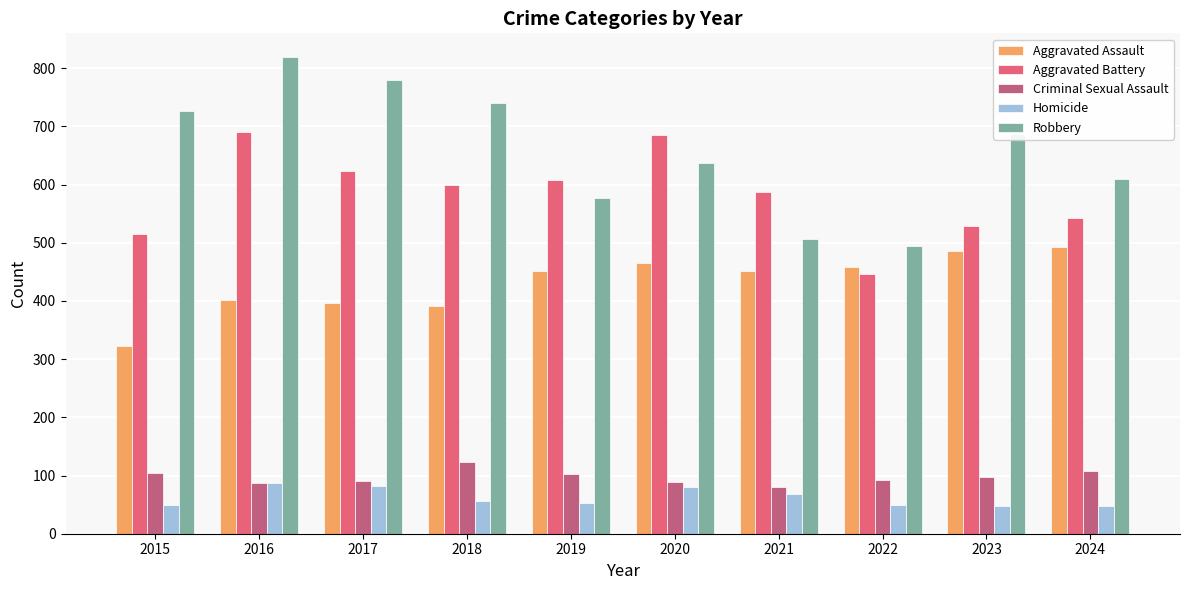

What are all the series names shown in the legend?

Aggravated Assault, Aggravated Battery, Criminal Sexual Assault, Homicide, Robbery